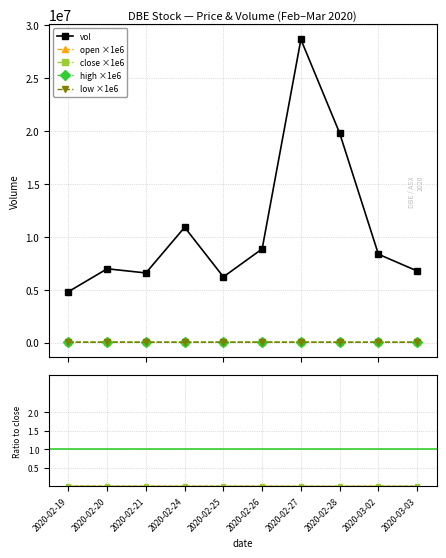

How many lines are shown in the chart?

5